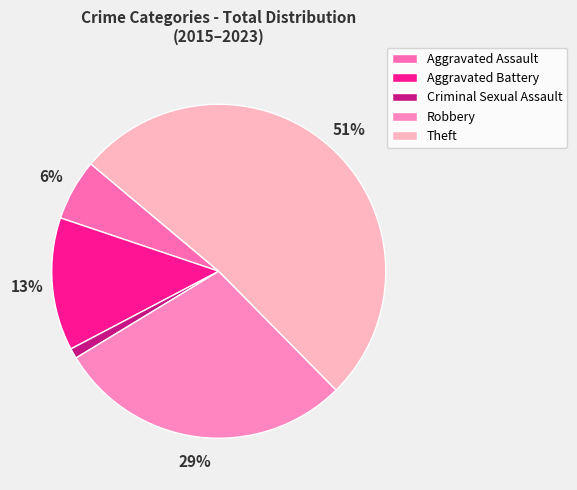

Which category has the smallest portion of the pie?

Criminal Sexual Assault